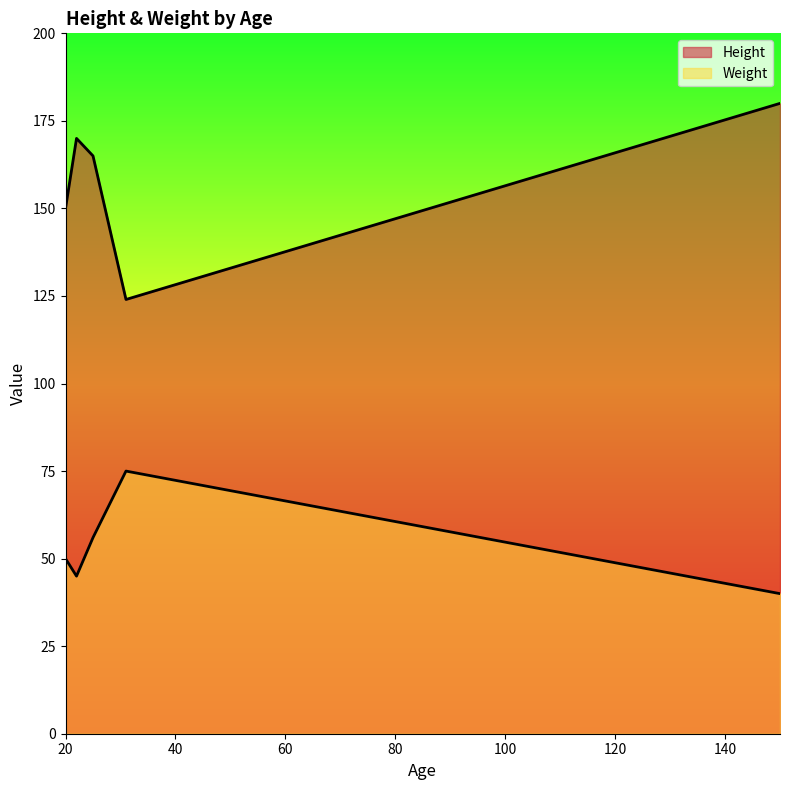

What position from the right is 31?

2